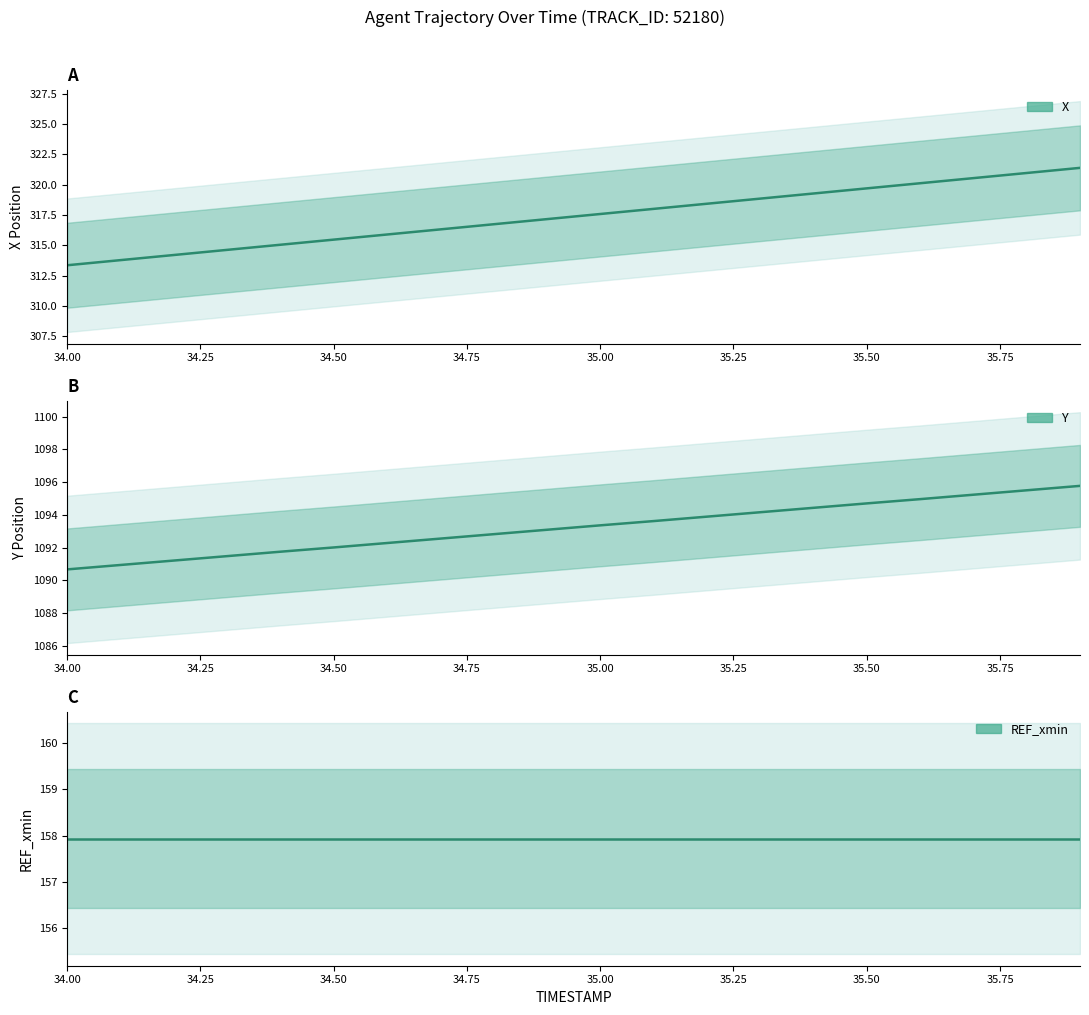

Which label corresponds to the smallest value in the chart?

34.0